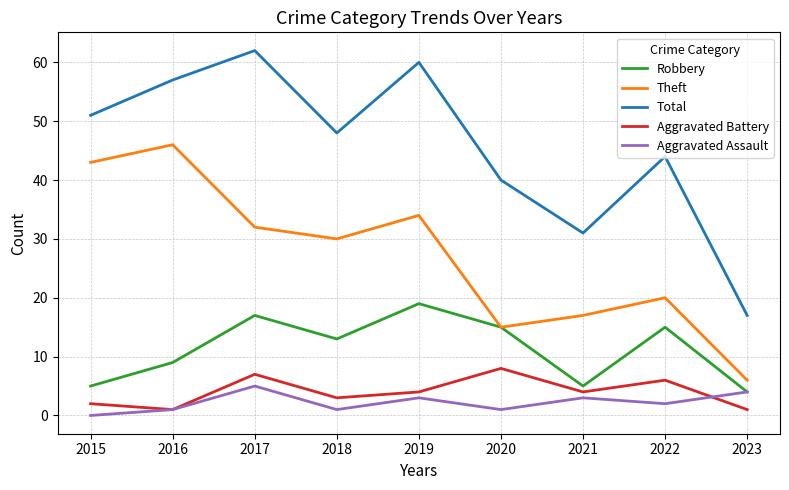

What is the spread (max minus min) of values at 2017?

57